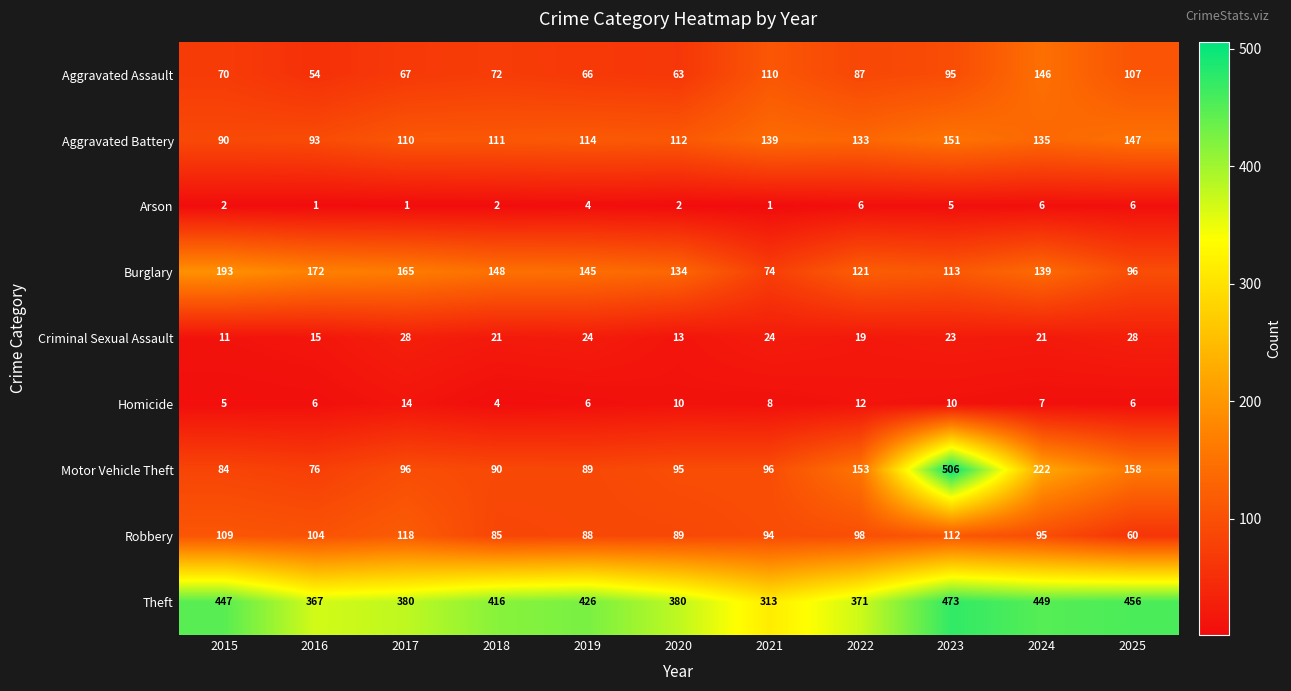

Rank the series by their maximum value, from highest to lowest.

Motor Vehicle Theft, Theft, Burglary, Aggravated Battery, Aggravated Assault, Robbery, Criminal Sexual Assault, Homicide, Arson